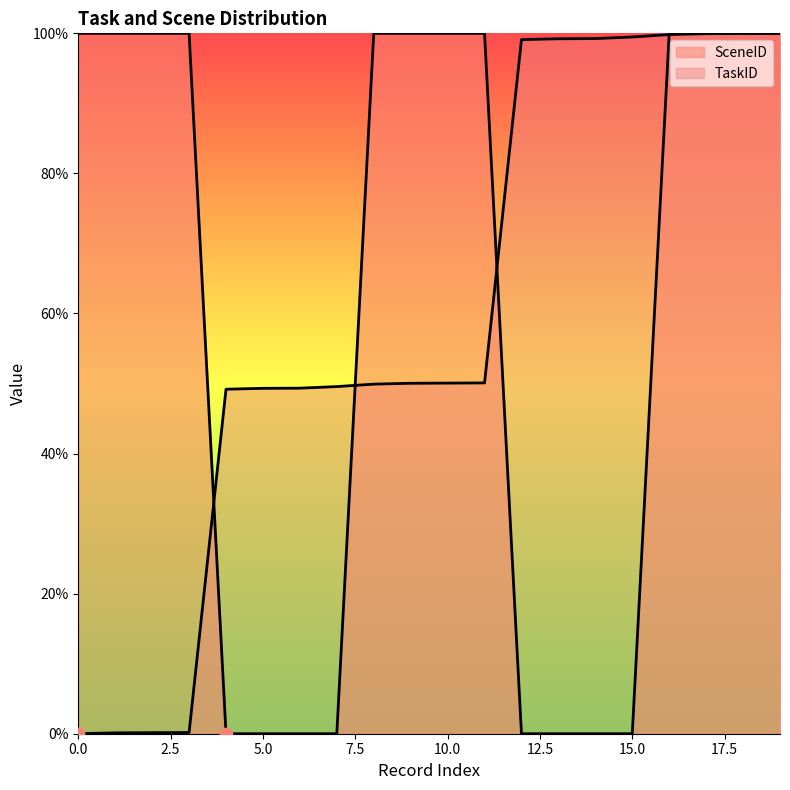

Is the value of TaskID at 7 greater than the value of SceneID at 5?

Yes